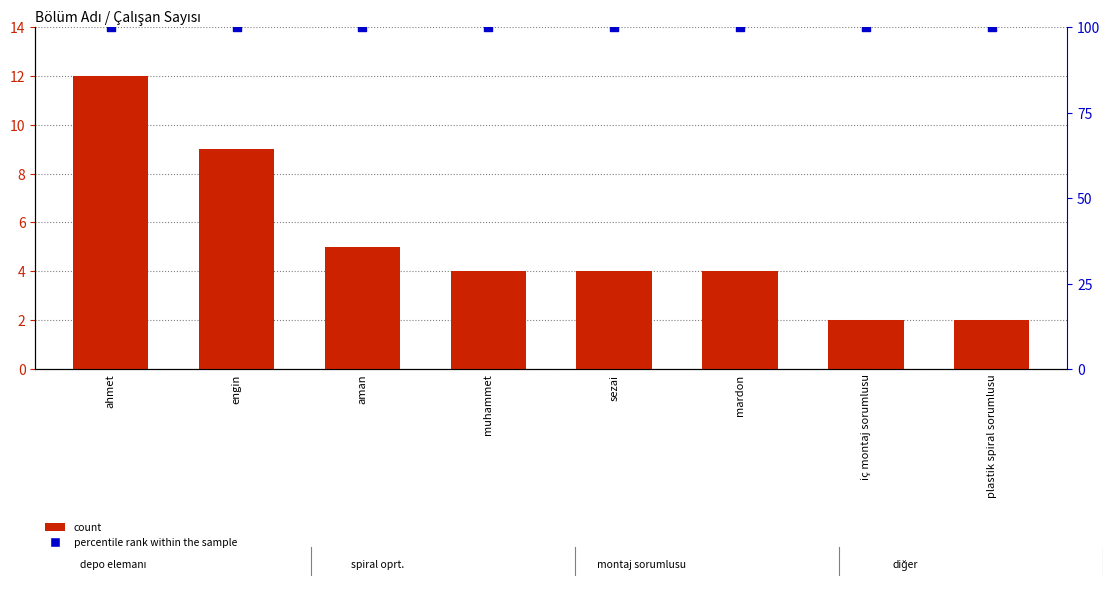

At how many categories does at least one series exceed 42?

8